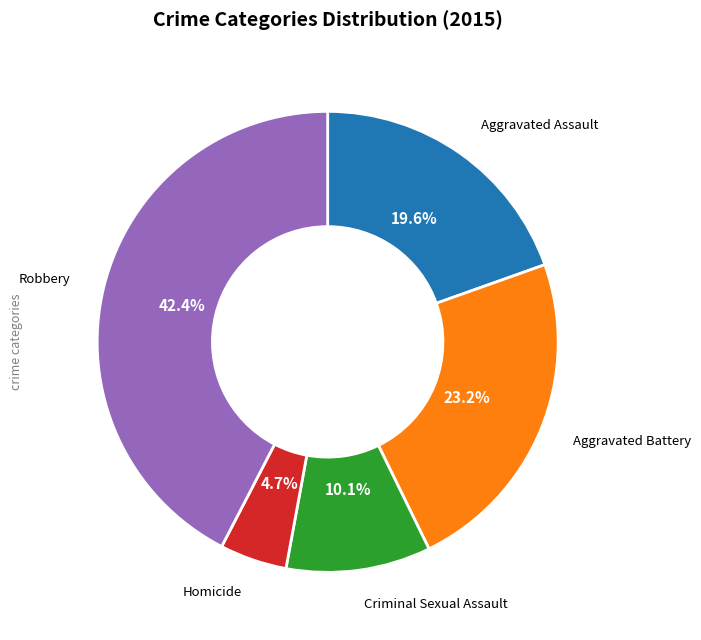

What is the ratio of the value at Aggravated Battery to the value at Robbery?

0.5